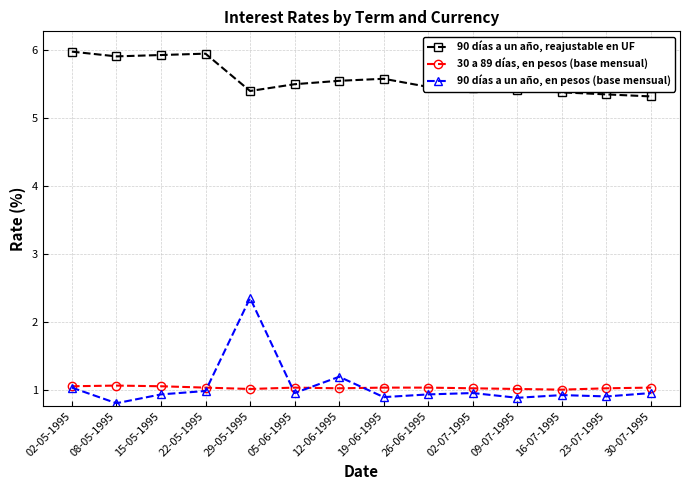

What is the maximum value for 90 días a un año, reajustable en UF?

6.0